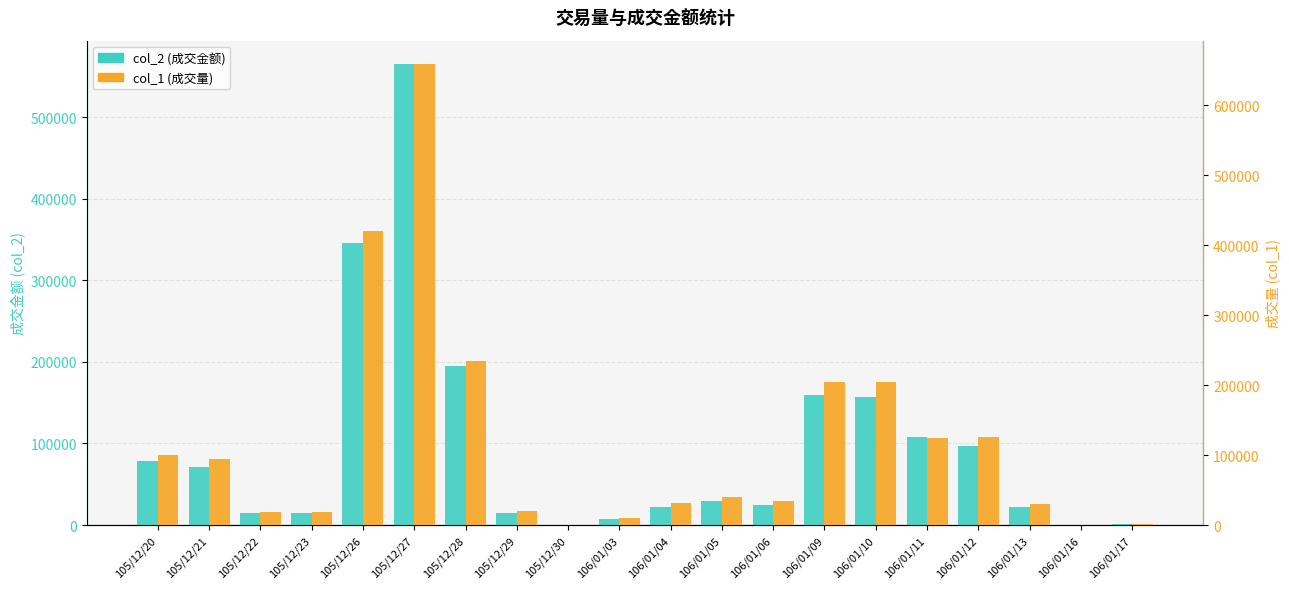

How many bars are there in total?

40